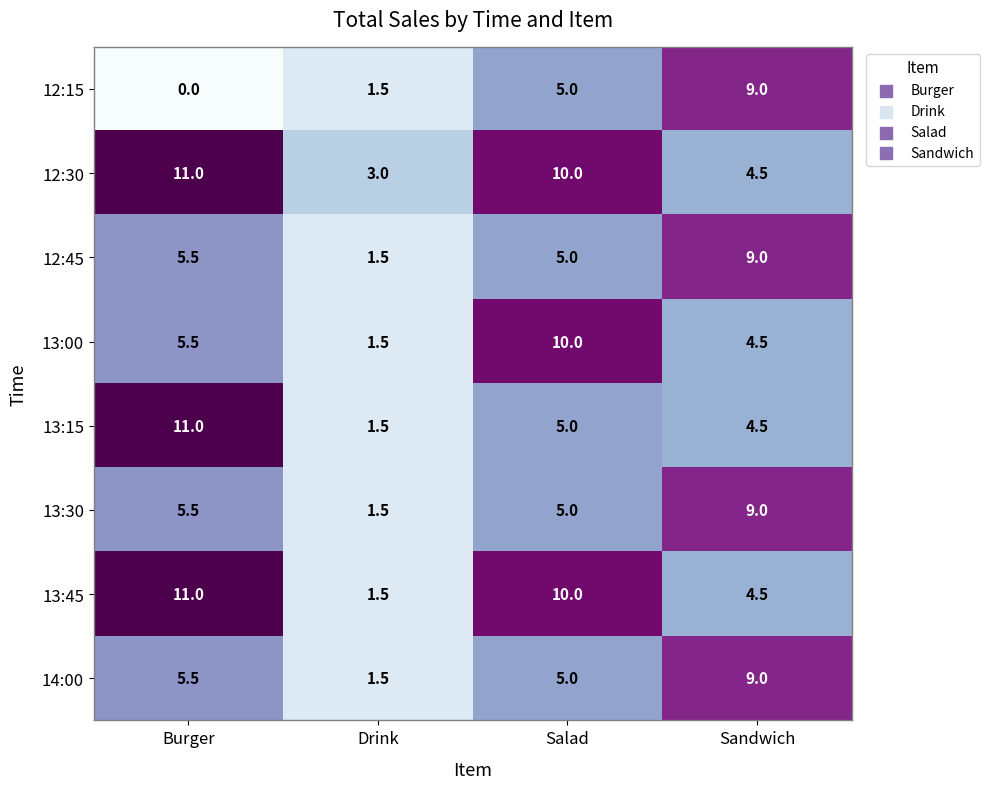

Is it true that 12:30 equals 11.0 at Burger?

True